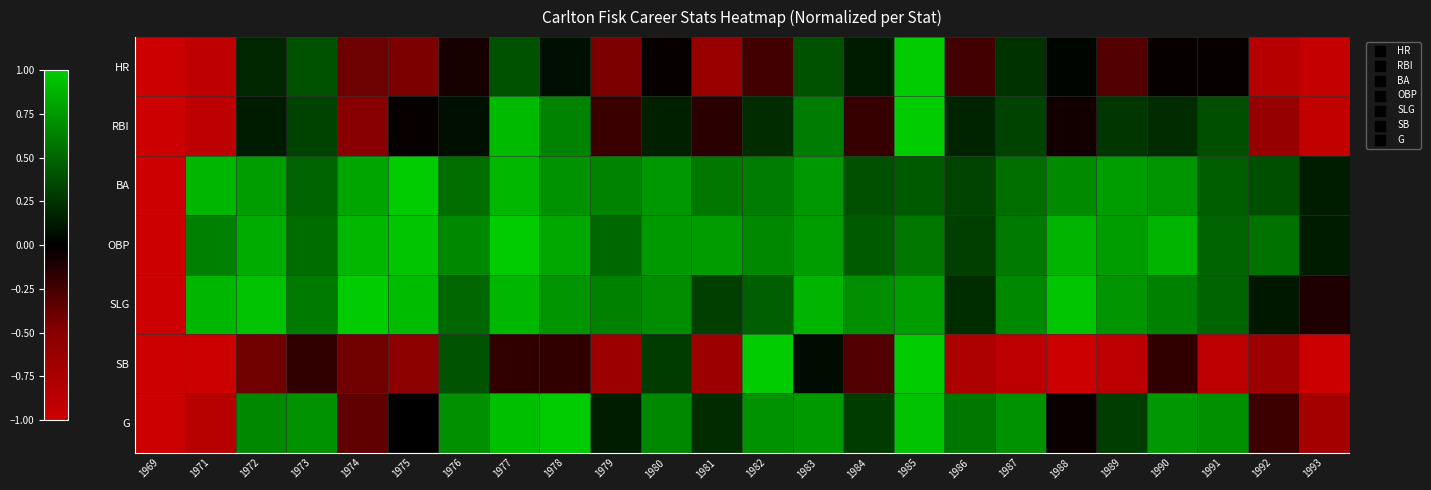

What is the spread (max minus min) of values at 1991?

1.6